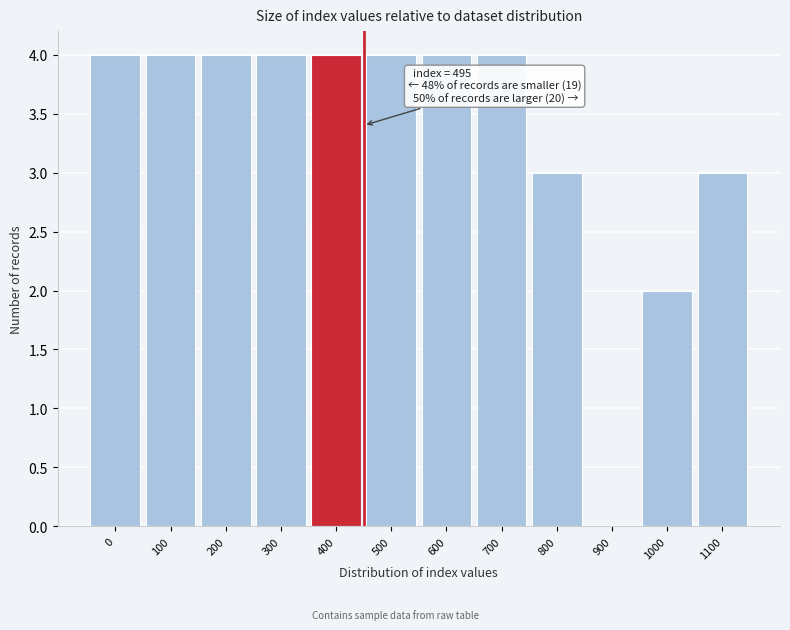

Reading left to right, extract all data points from this chart.

0=4	100=4	200=4	300=4	400=4	500=4	600=4	700=4	800=3	900=0	1000=2	1100=3